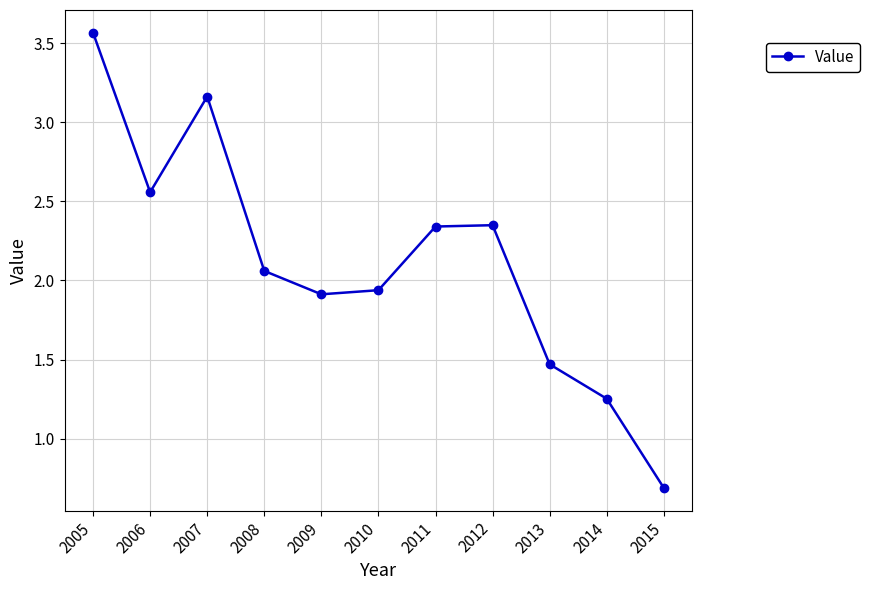

At which category does the data reach its first local valley?

2006